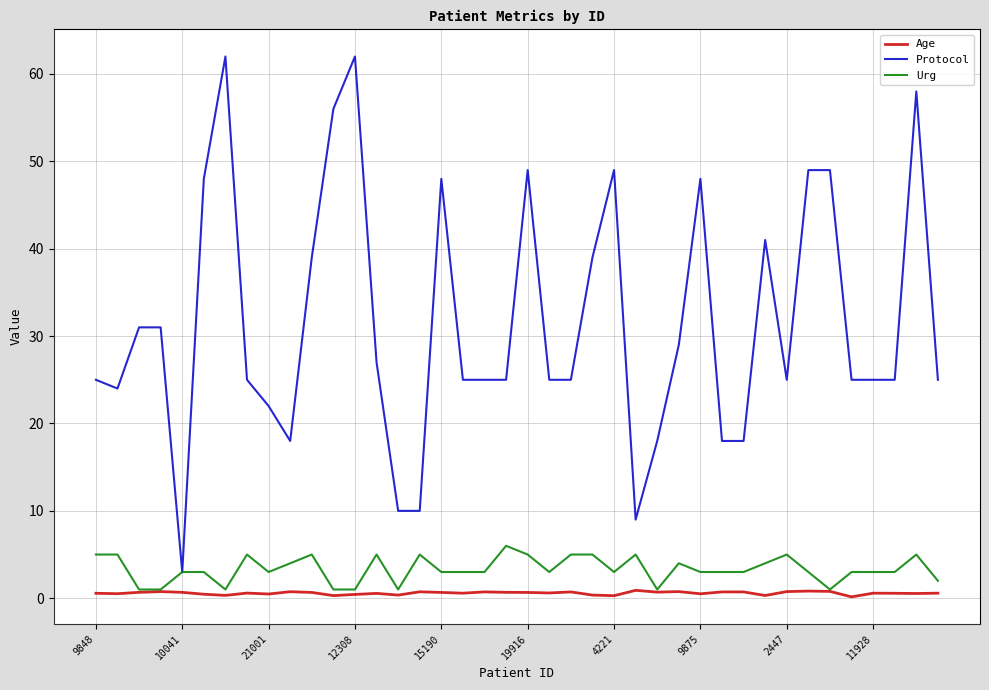

What is the difference between the maximum and minimum values in the Urg series?

5.0